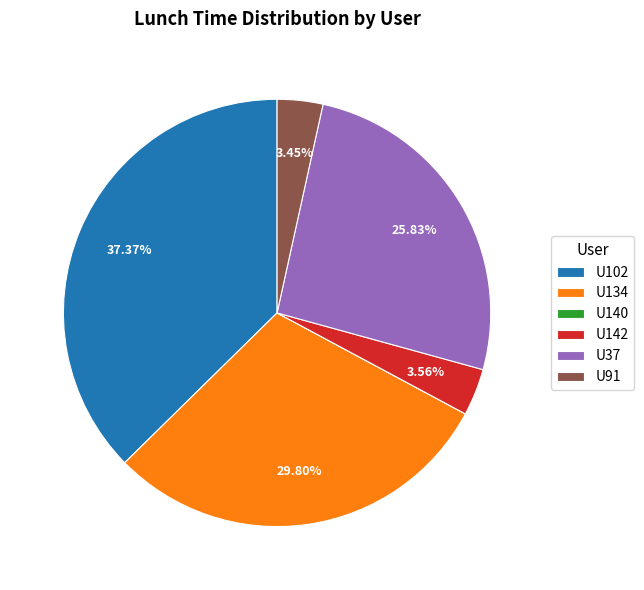

What percentage is the U102 slice, to the nearest percent?

37%